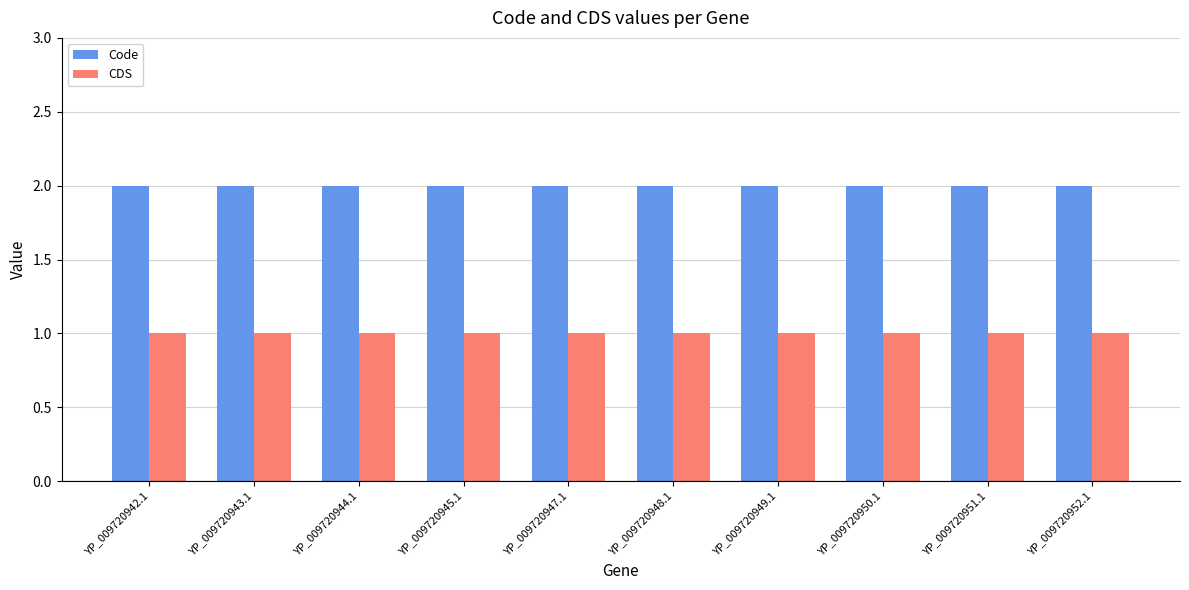

What is the label of the 9th bar from the left?

YP_009720951.1